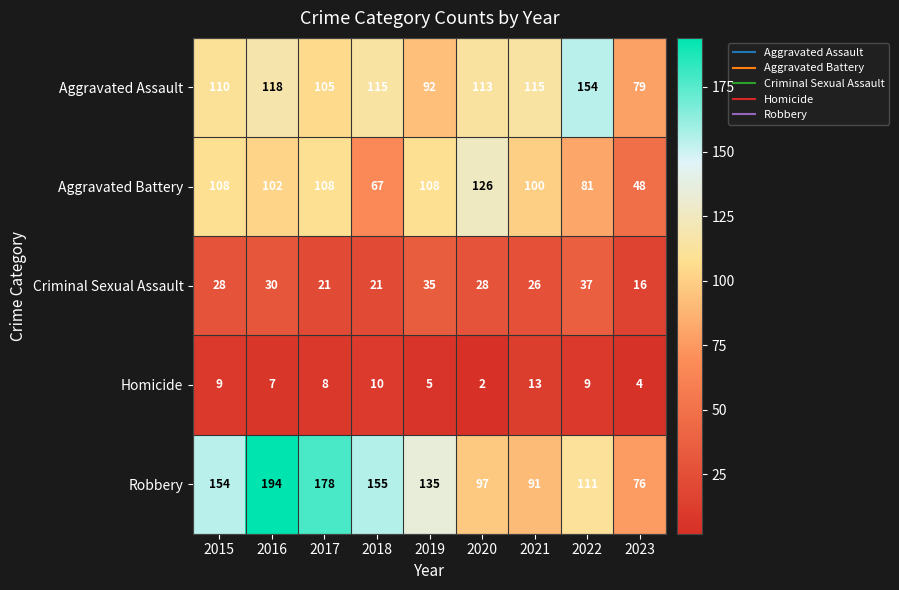

What is the difference between the maximum and minimum values in the Criminal Sexual Assault series?

21